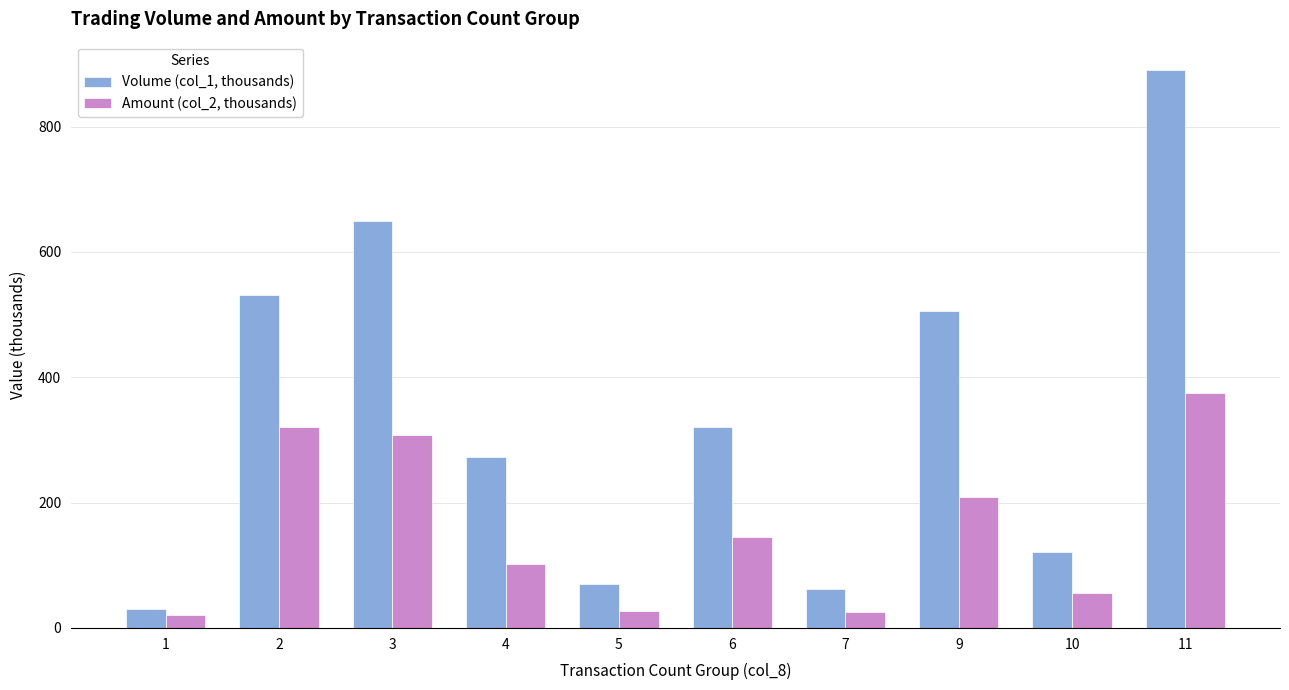

What is the value of the Volume (col_1, thousands) bar at the 1st from the left?

30.0